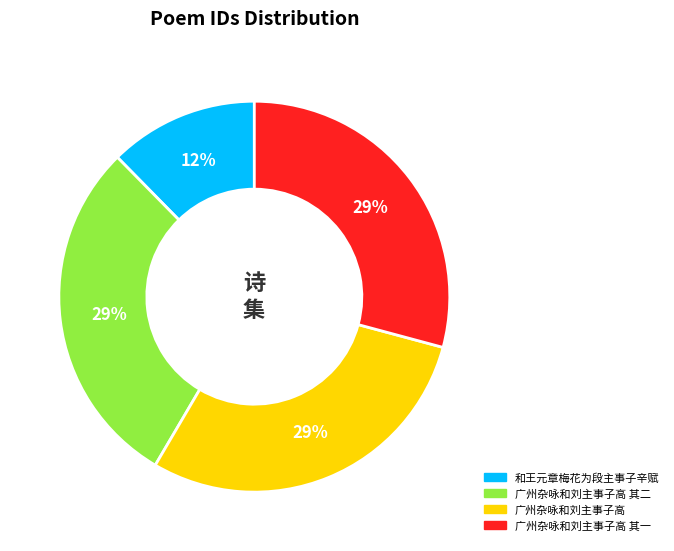

Is there a majority slice in this chart?

No